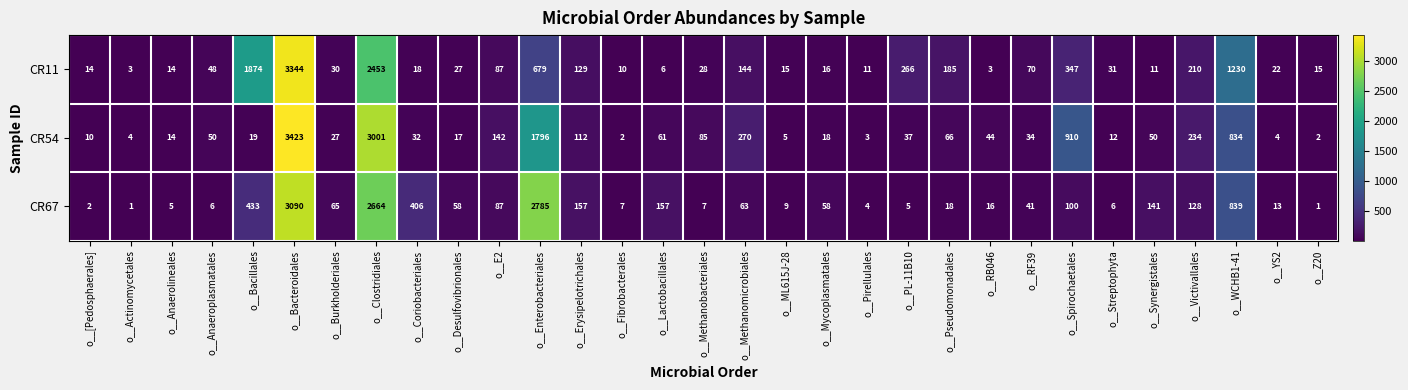

Which category has the highest value in the CR54 series?

o__Bacteroidales